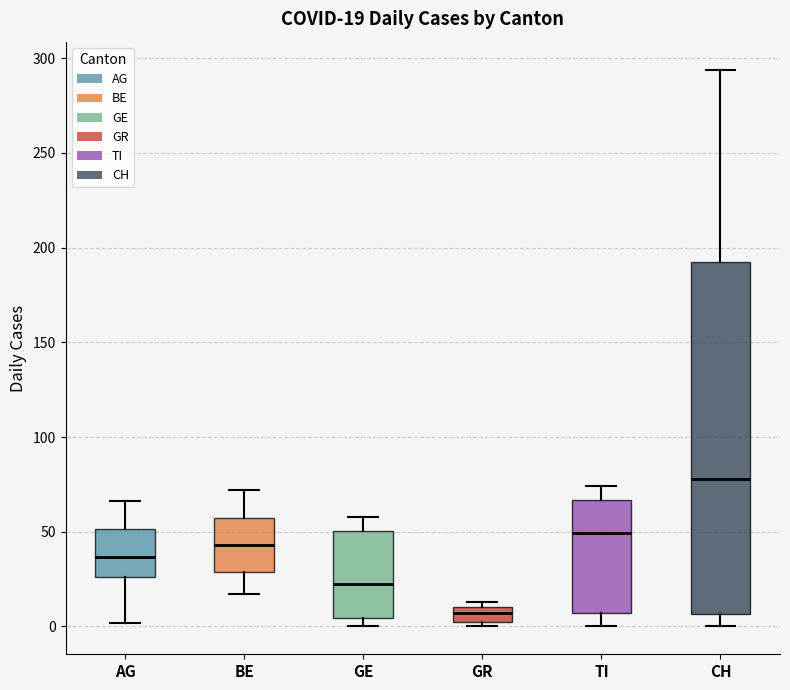

Which box's median line is the lowest?

GR